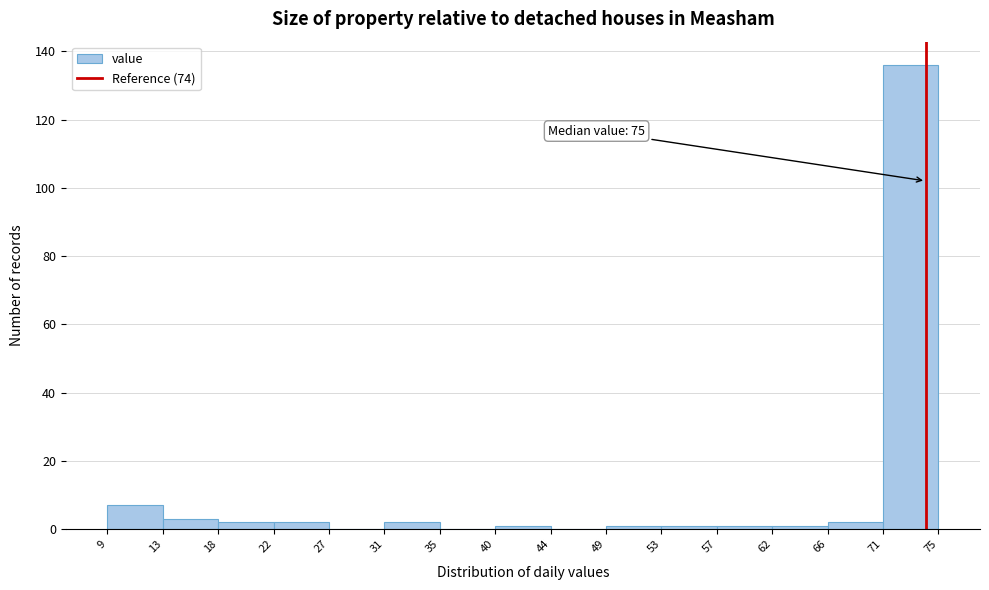

Over which range of the x-axis is the bar tallest?

71 to 75